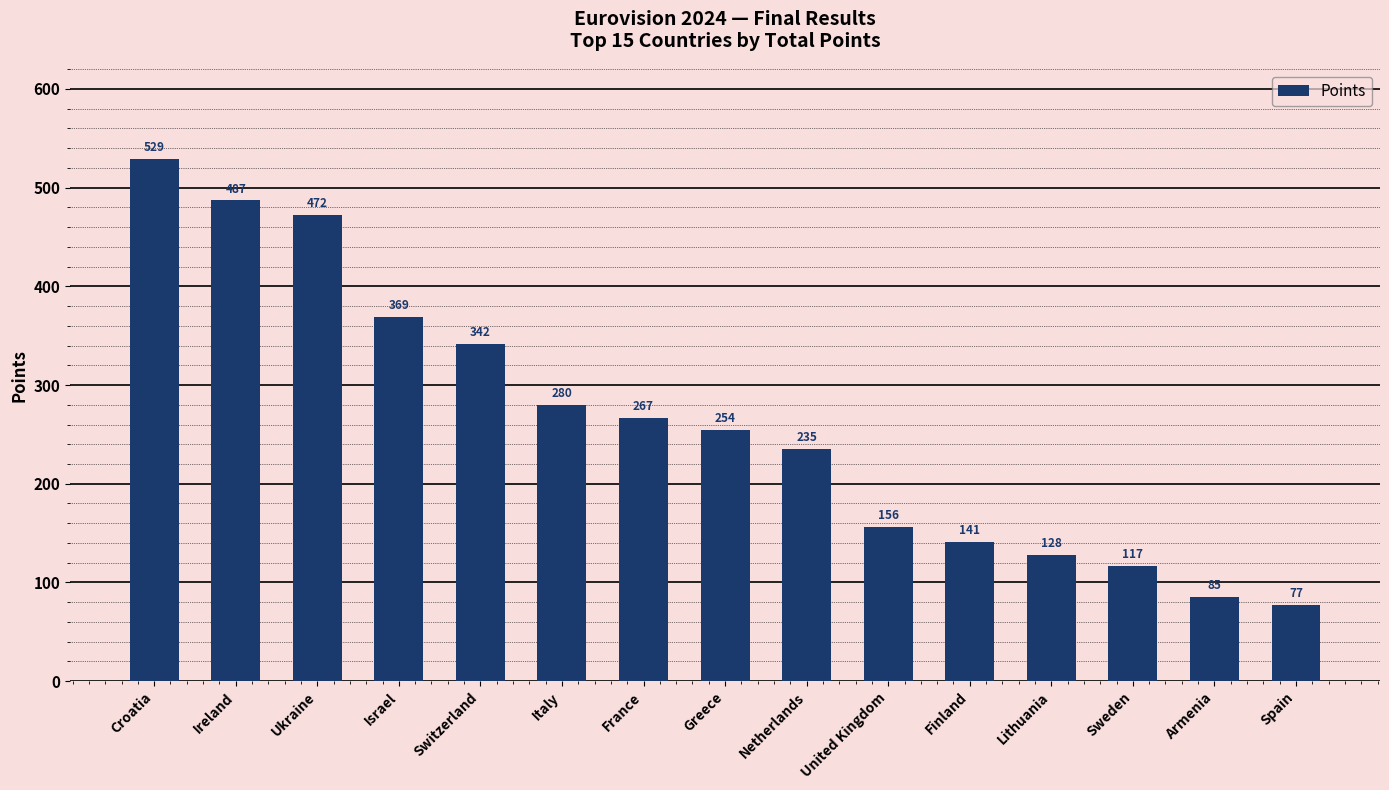

True or false: the data shows 369 at Israel.

True